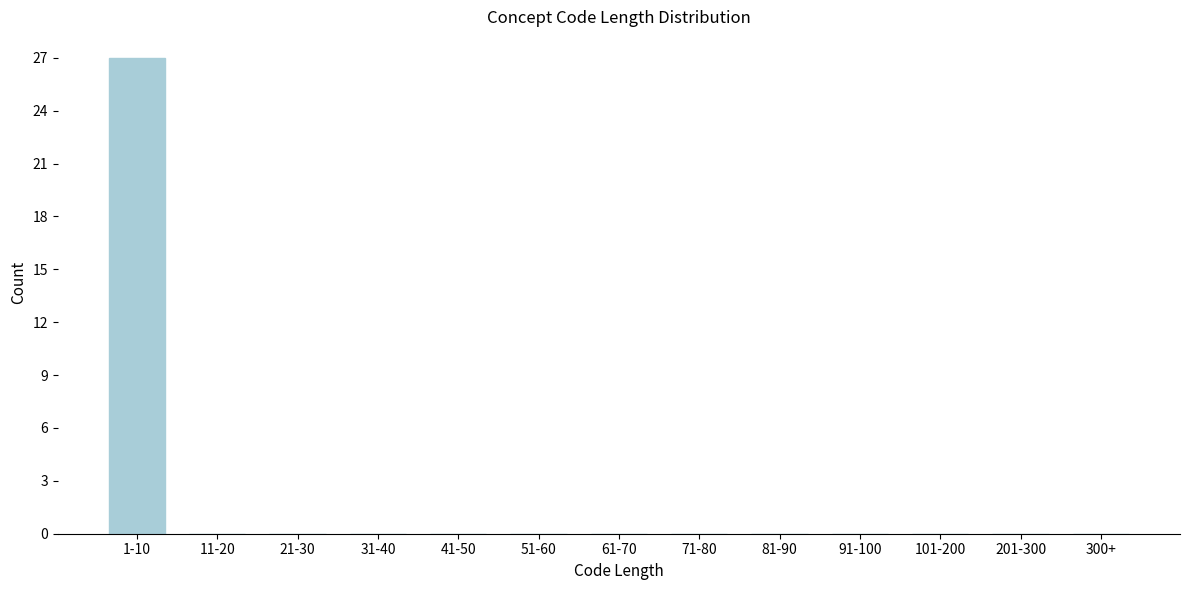

Reading right to left, list all the values displayed in this chart.

300+=0	201-300=0	101-200=0	91-100=0	81-90=0	71-80=0	61-70=0	51-60=0	41-50=0	31-40=0	21-30=0	11-20=0	1-10=27